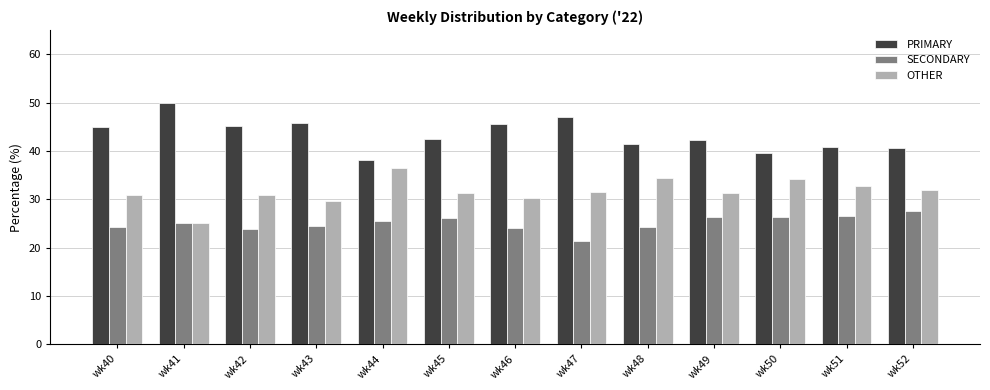

What is the approximate value of SECONDARY at wk52?

27.5